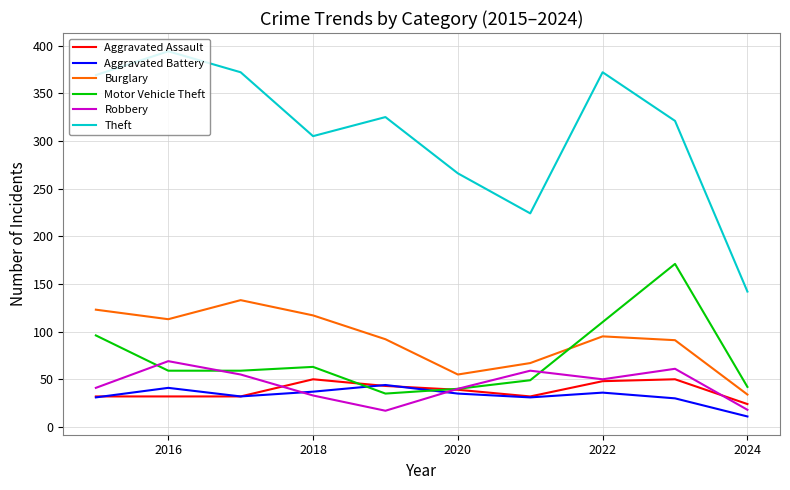

True or false: Theft and Burglary cross at least once.

False